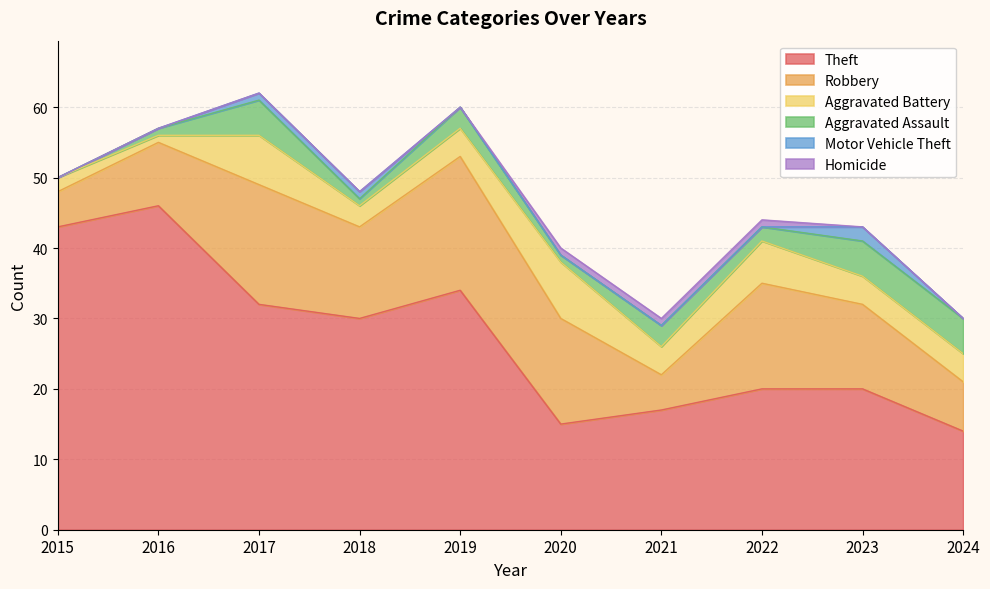

What is the spread (max minus min) of values at 2017?

32